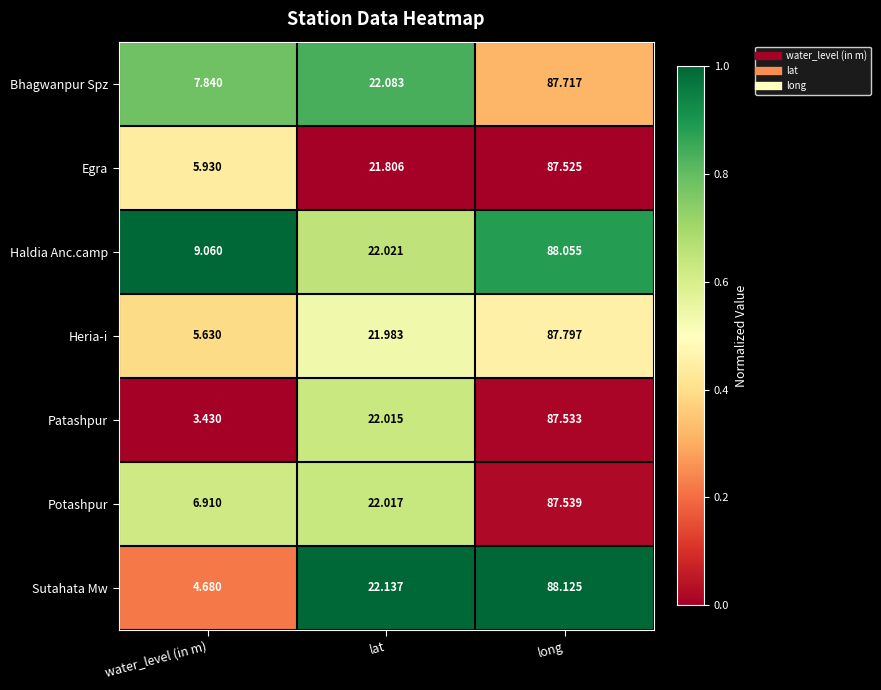

Which series has the widest spread of values?

Patashpur